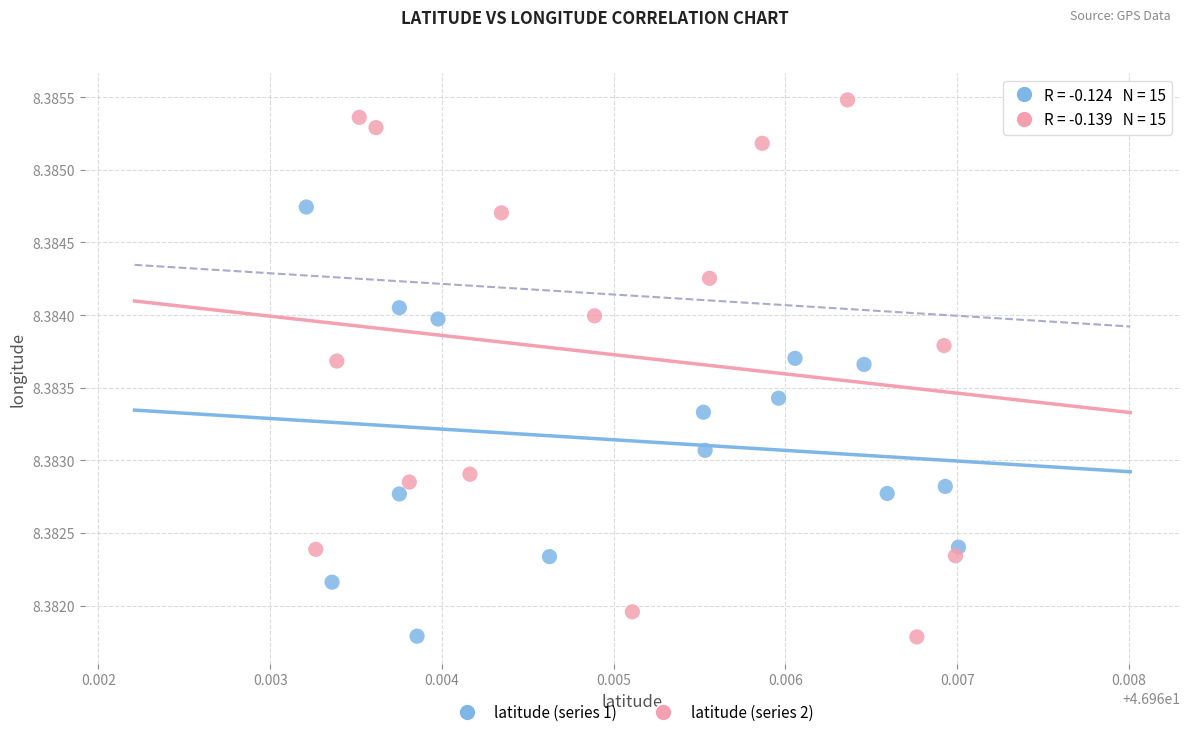

Which series reaches the maximum Y coordinate?

latitude (series 2)